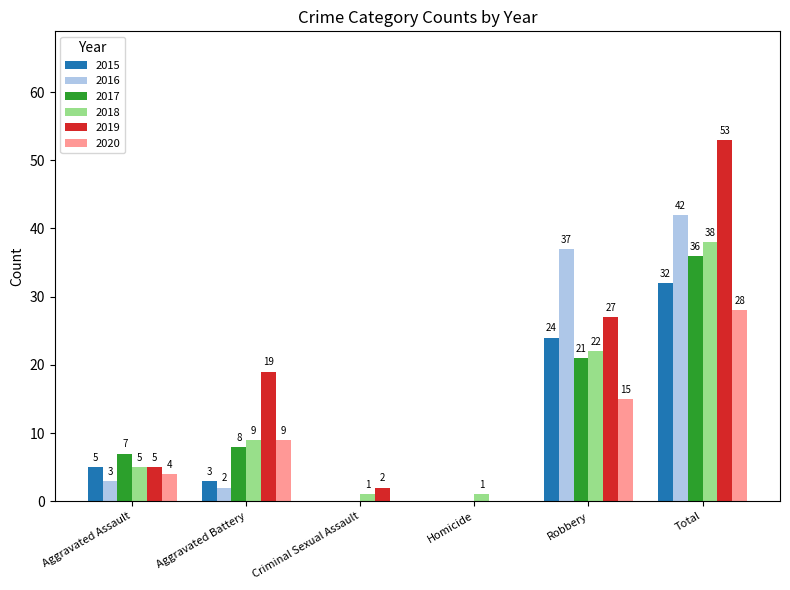

Which series has the largest total across all categories?

2019